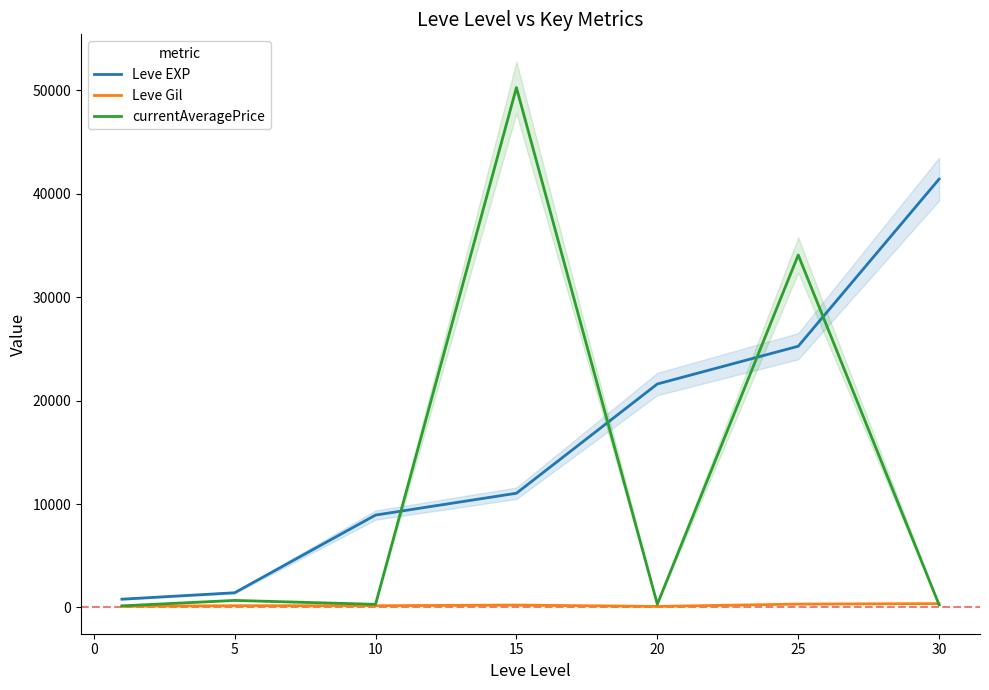

True or false: Leve Gil and currentAveragePrice cross at least once.

True